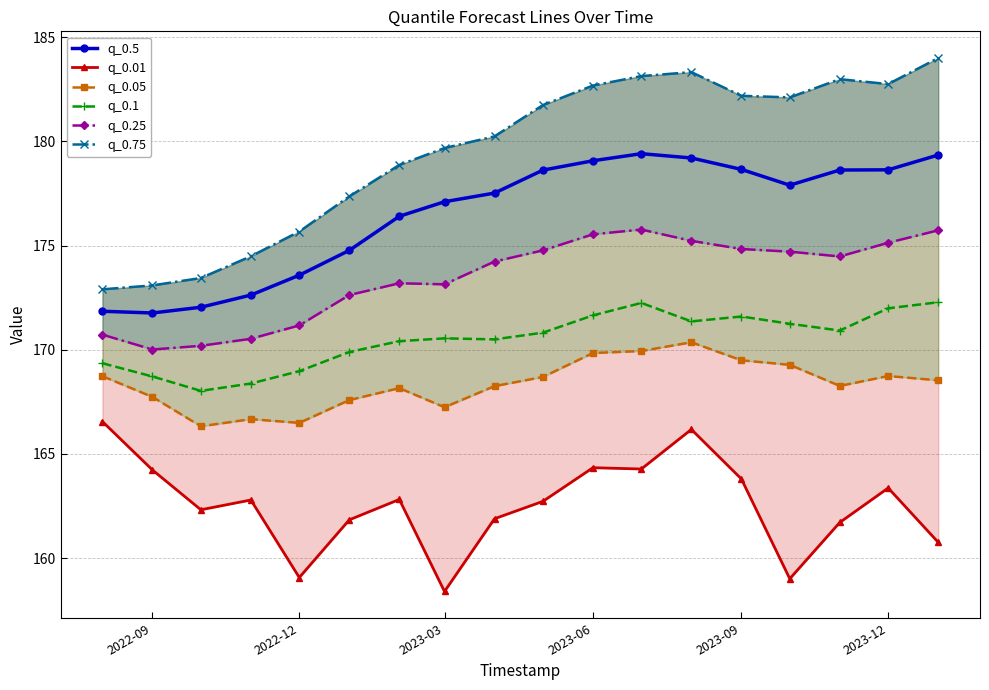

Which series has the widest spread of values?

q_0.75